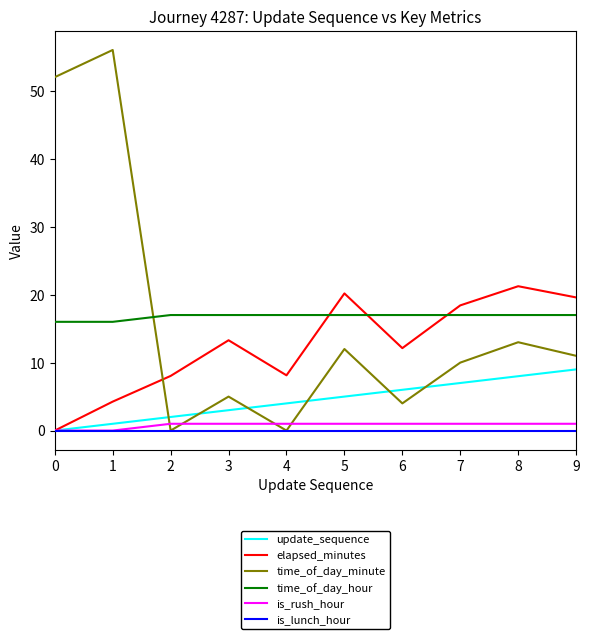

Which series has the largest range (max minus min)?

time_of_day_minute